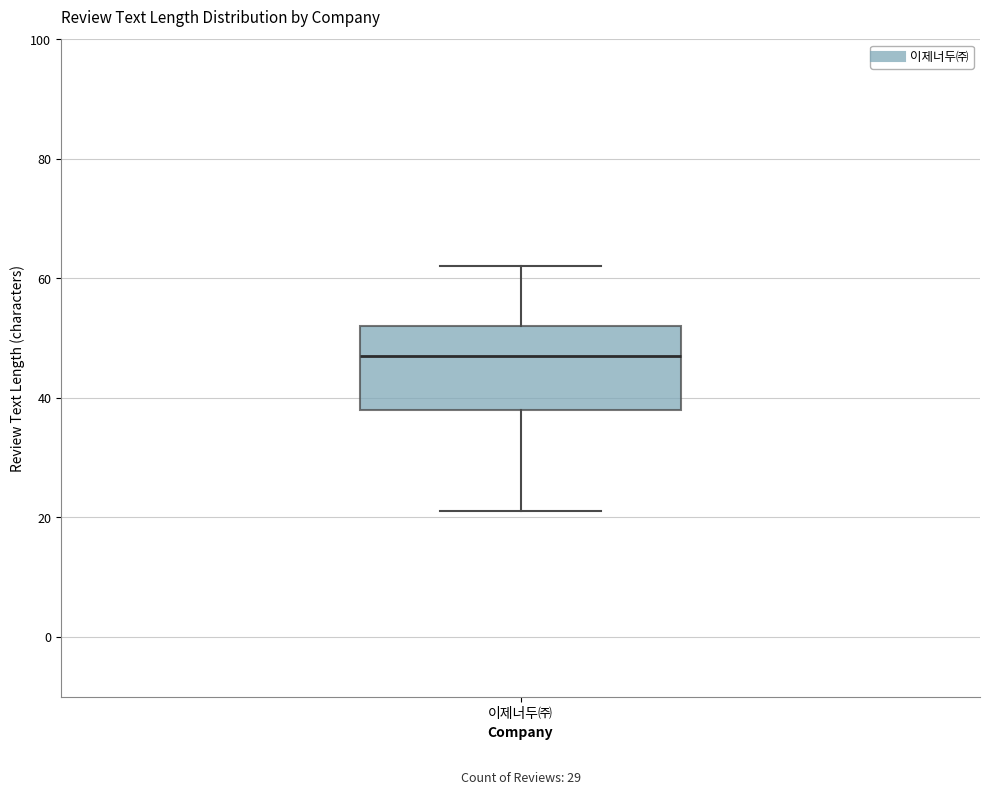

Where does the upper whisker of the box for 이제너두㈜ end on the y-axis? The values are not printed on the chart, so give them approximately, as read against the axis.

62